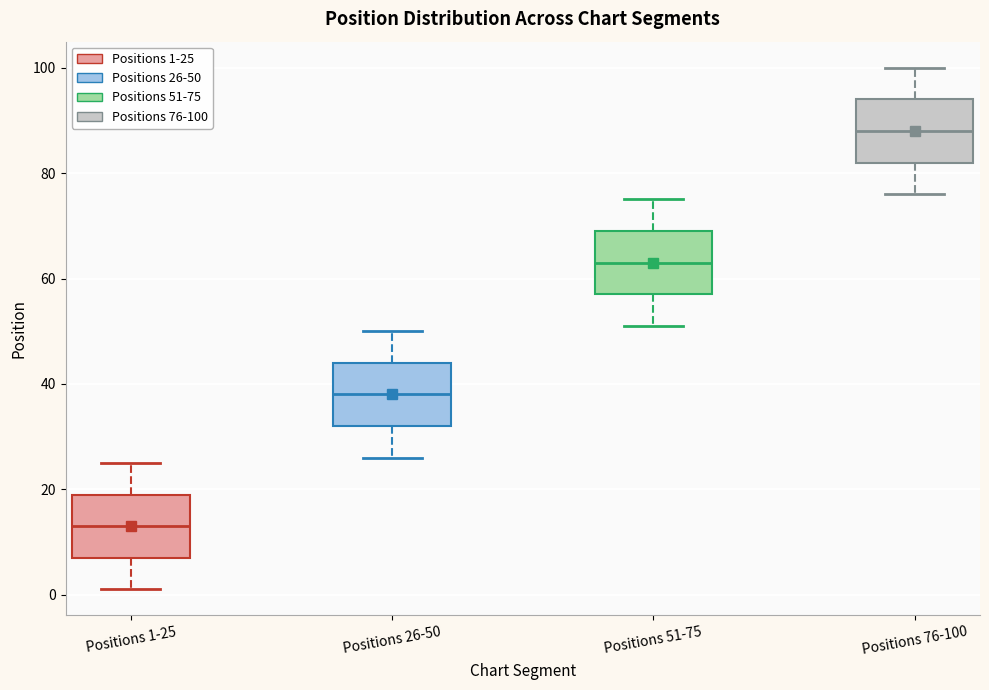

Reading left to right, read every box against the y-axis: the position of its median line, the range the box covers, and the ends of its whiskers. The values are not printed on the chart, so give them approximately, as read against the axis.

Positions 1-25: median 14, box 8 to 20, whiskers 2 to 26
Positions 26-50: median 38, box 32 to 44, whiskers 26 to 50
Positions 51-75: median 64, box 58 to 70, whiskers 52 to 76
Positions 76-100: median 88, box 82 to 94, whiskers 76 to 100